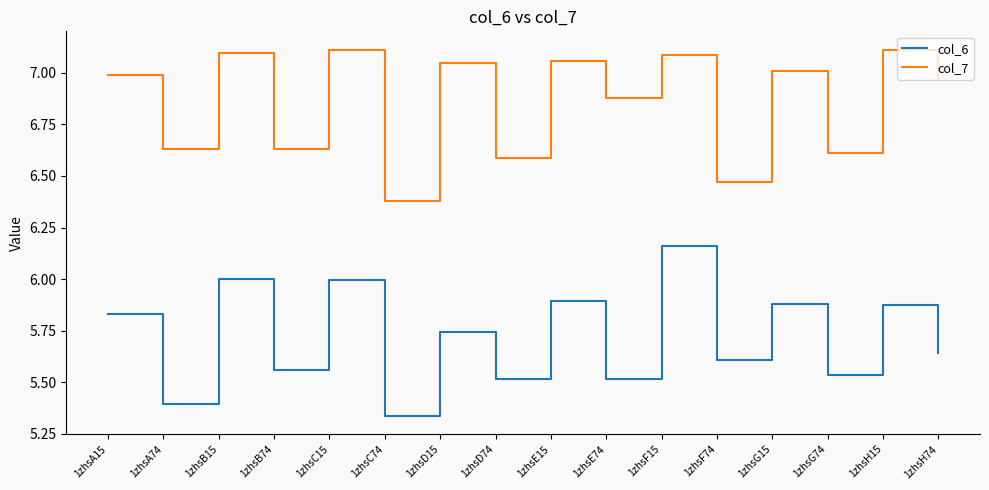

At which category does col_6 reach its first local peak?

1zhsB15